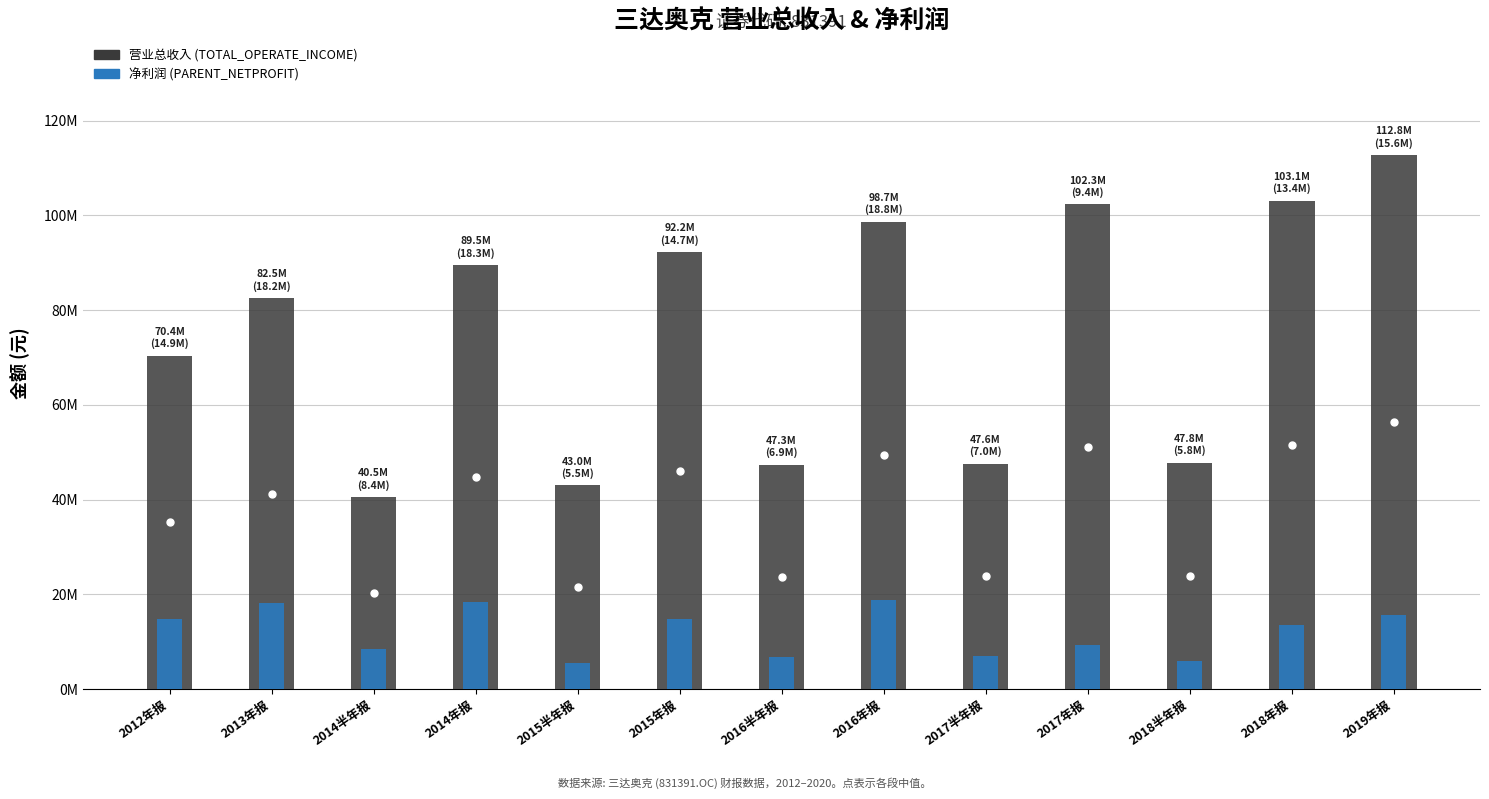

Count the number of data series in this chart.

2